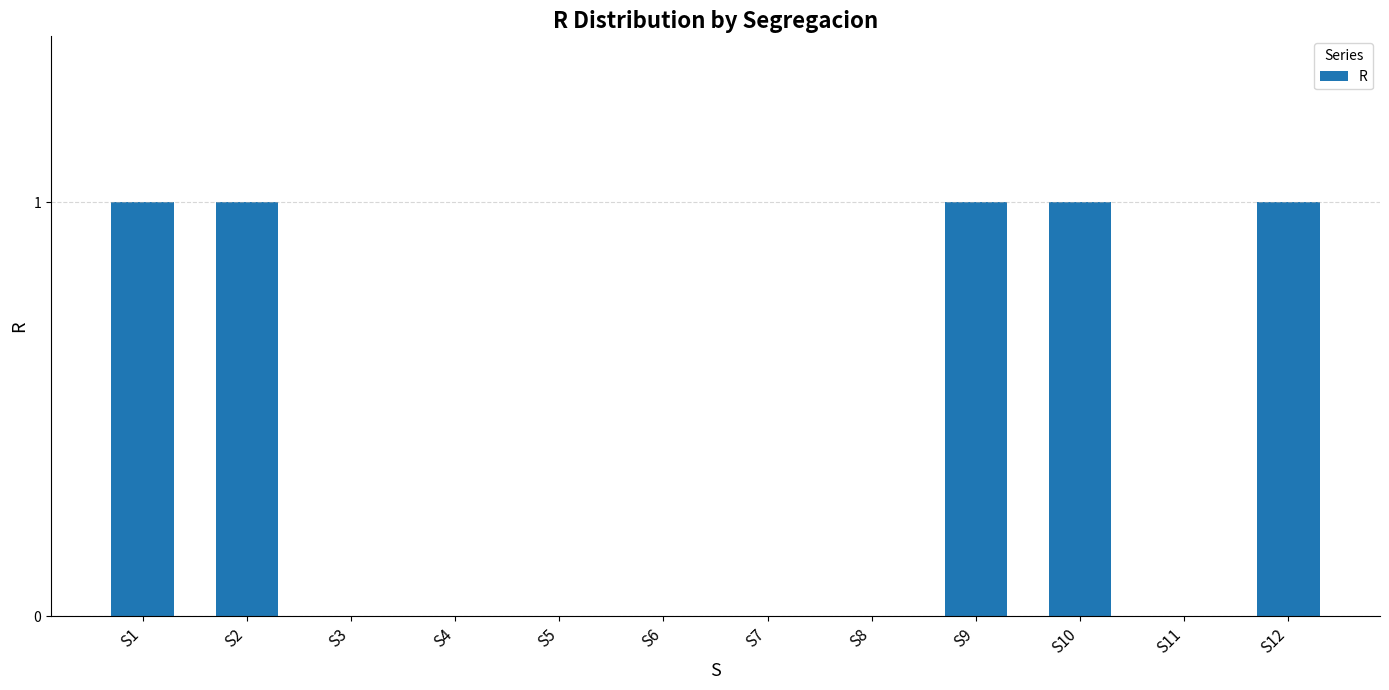

What is the greatest value displayed?

1